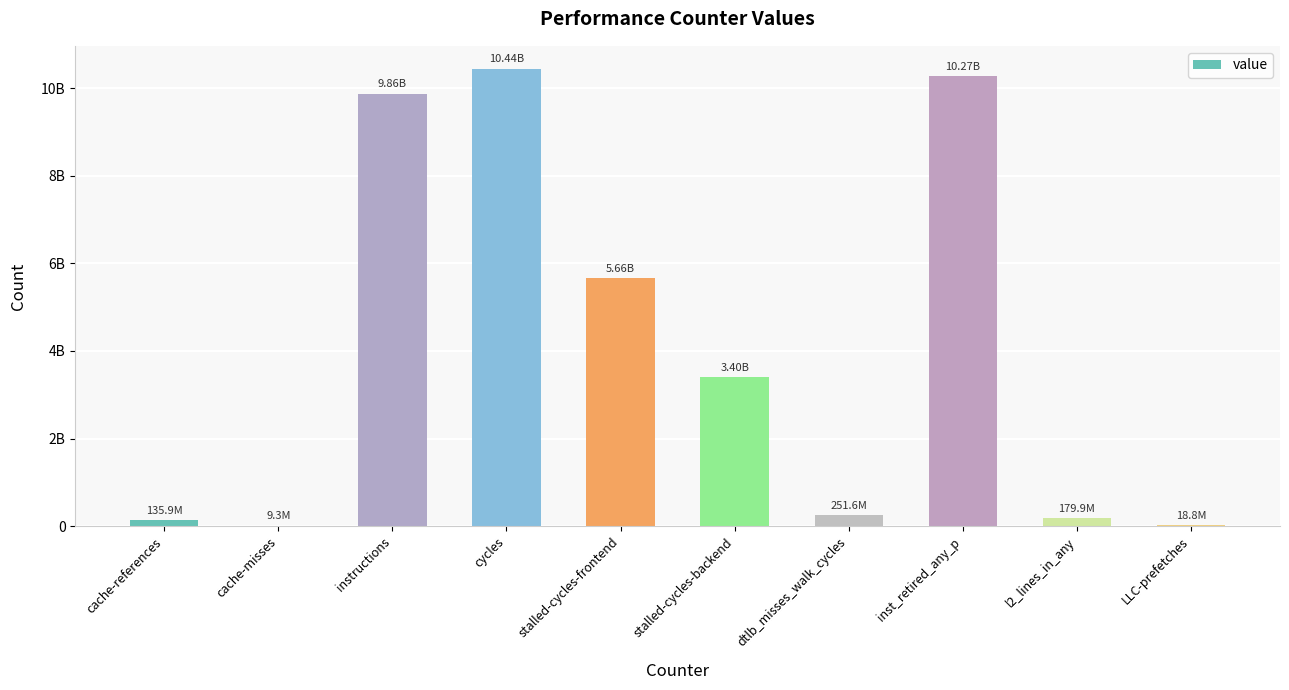

Does the chart contain any negative values?

No